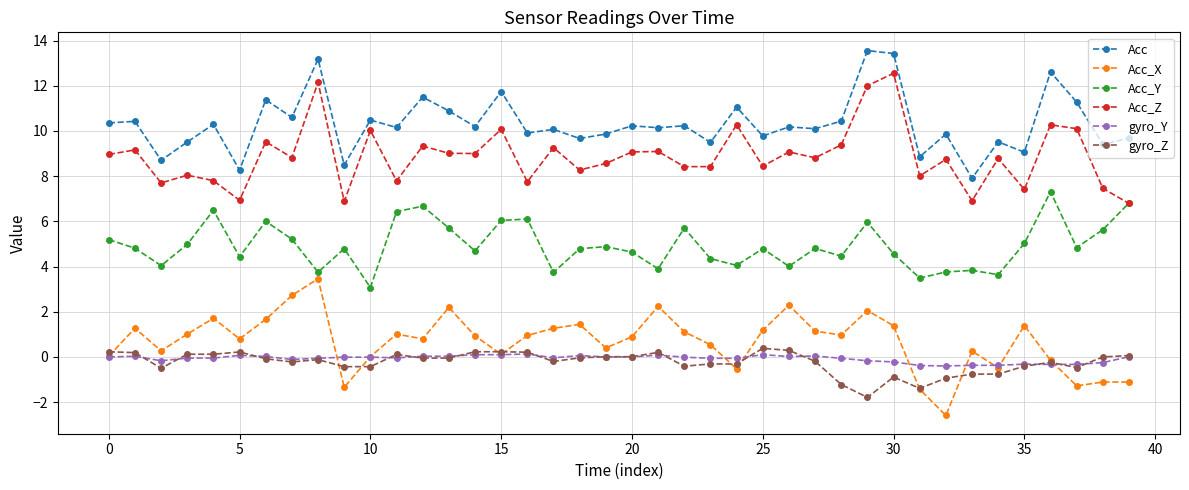

True or false: Acc_Y has more than 2 points higher than both neighbors.

True